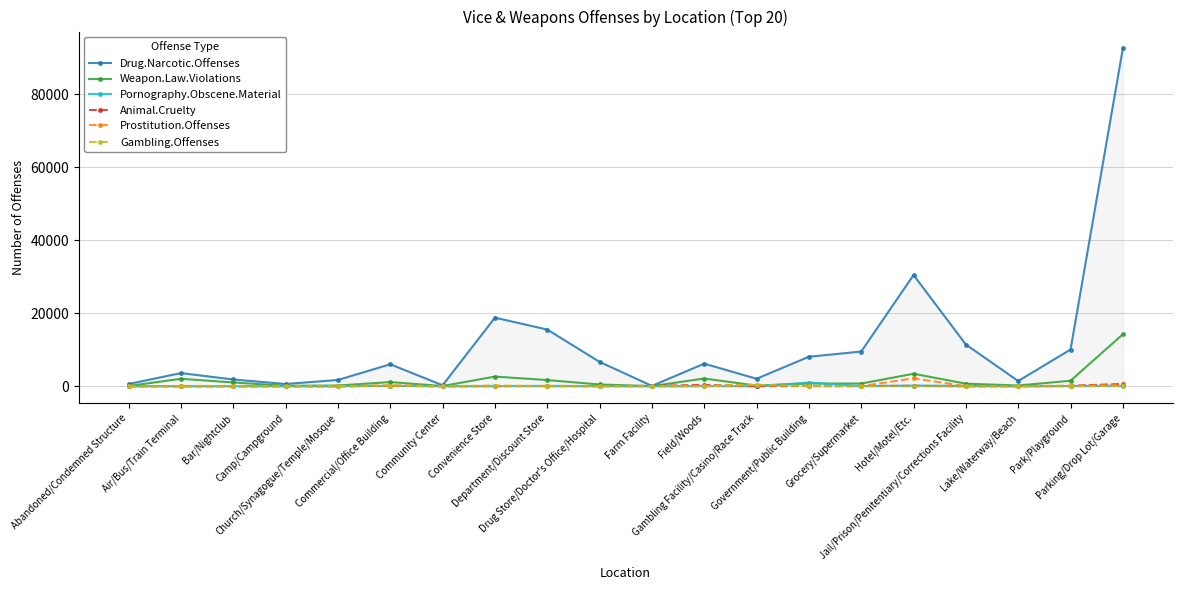

Which series has the largest range (max minus min)?

Drug.Narcotic.Offenses